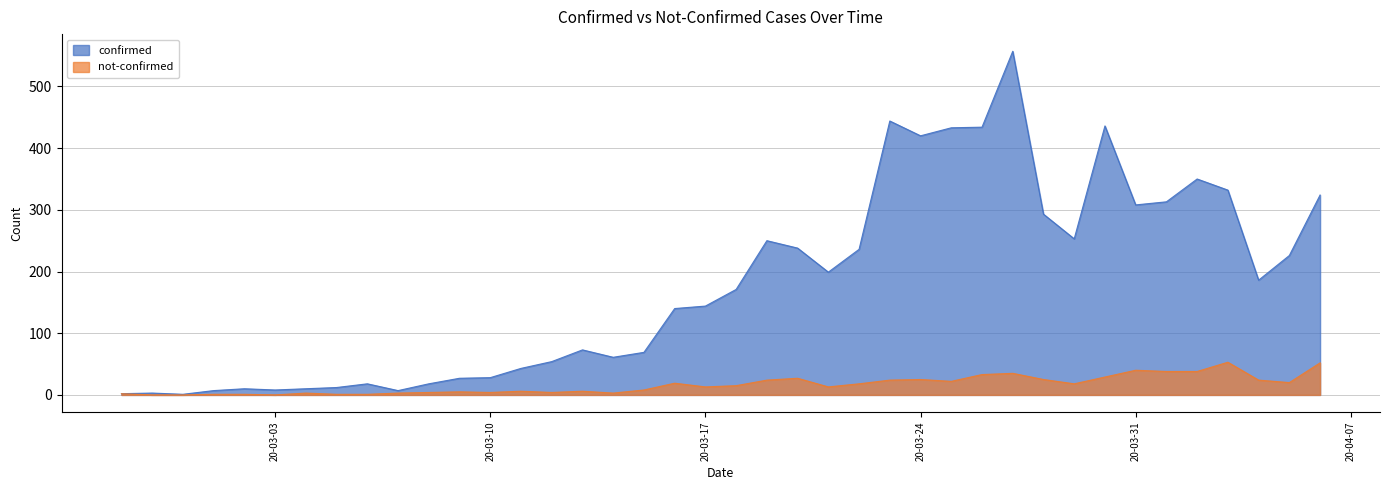

What is the difference between the second highest and second lowest values in the not-confirmed series?

52